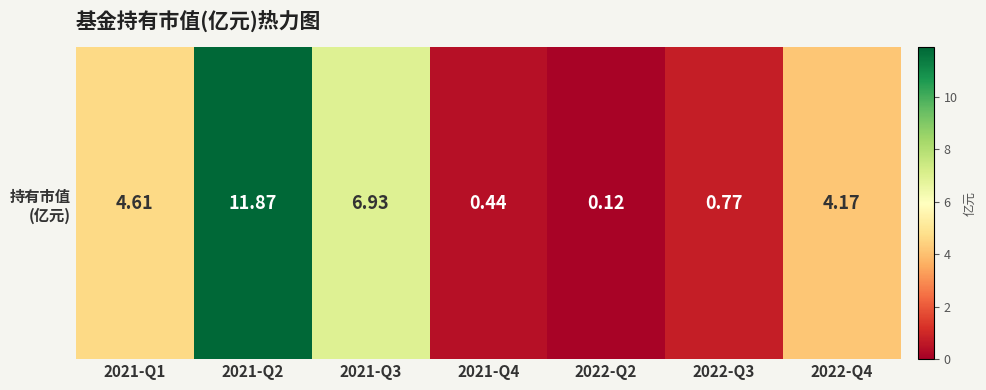

Count the number of values greater than 4.

4